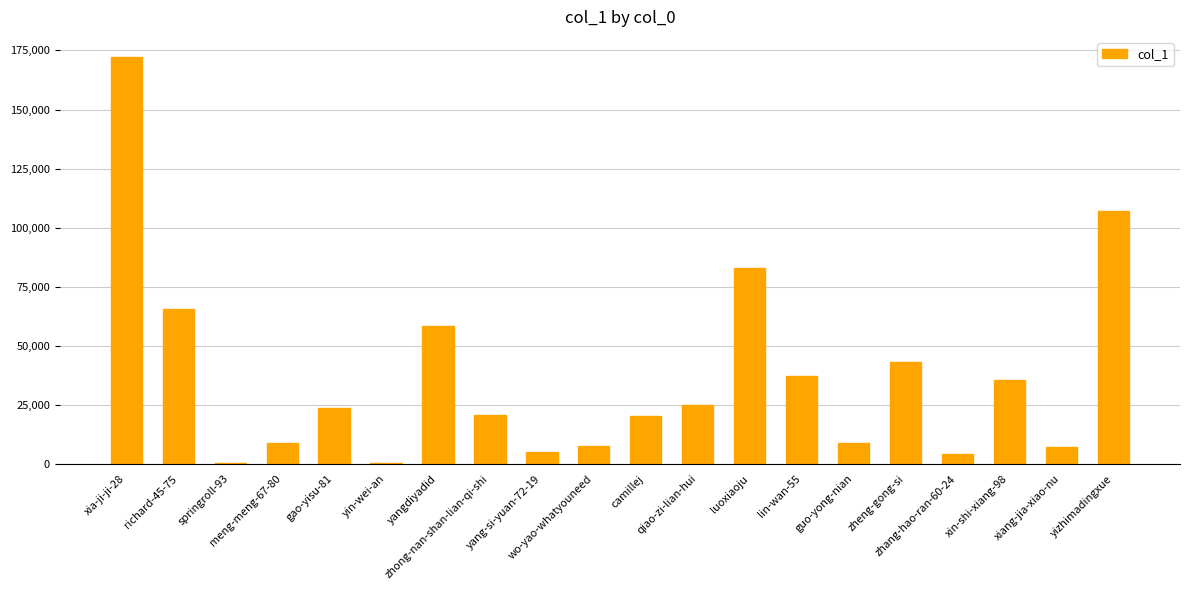

Between guo-yong-nian and yang-si-yuan-72-19, which is larger?

guo-yong-nian